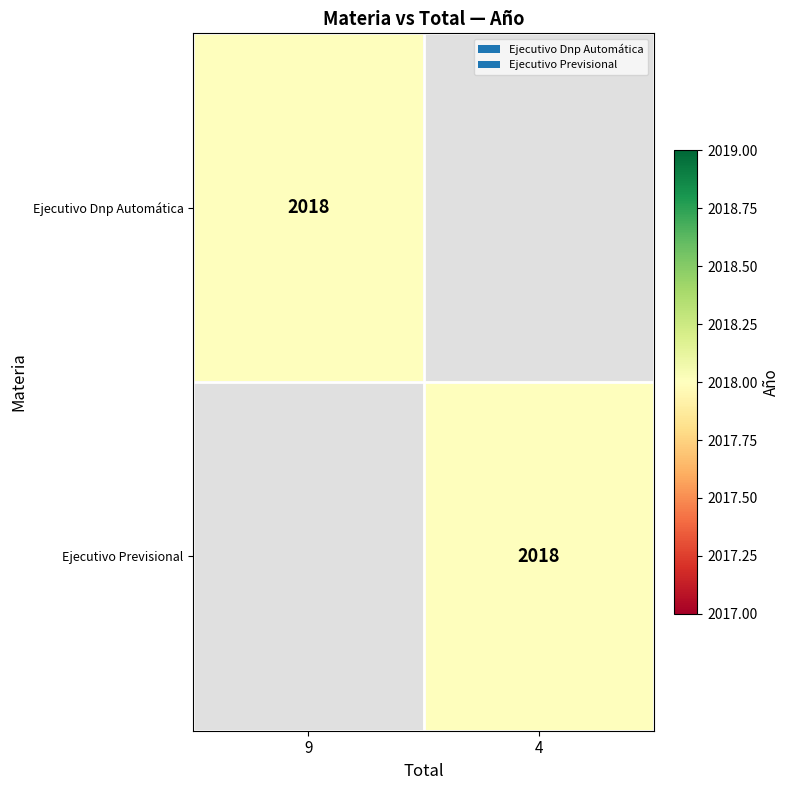

True or false: Ejecutivo Dnp Automática has a value of 1132 at 9.

False